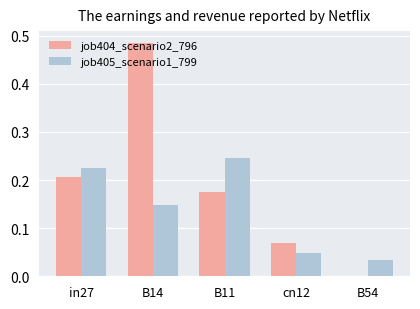

Count the number of categories in the chart.

5